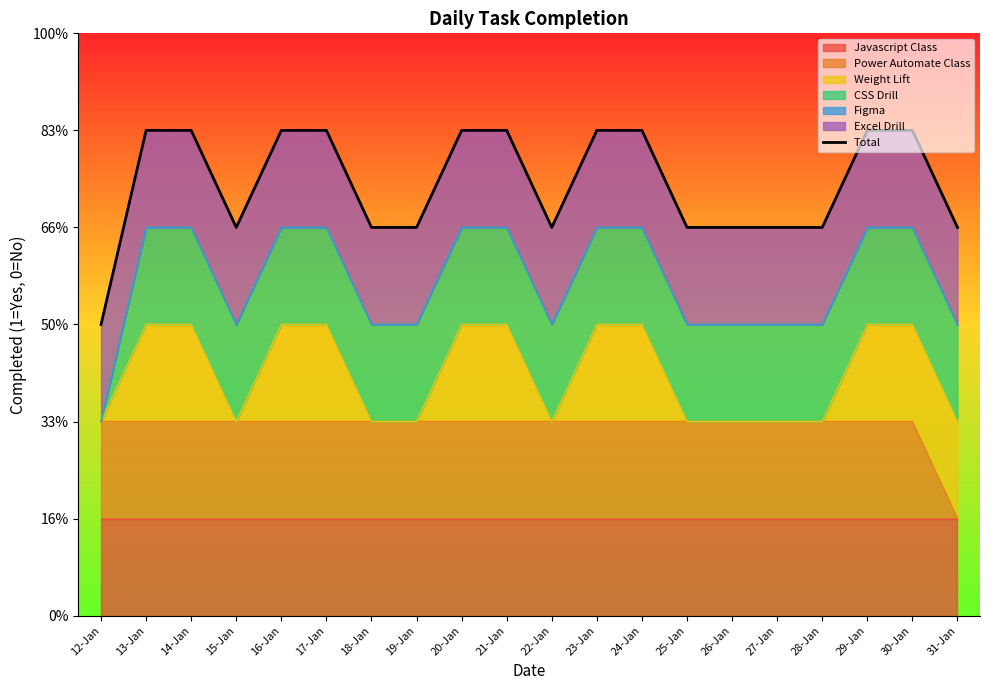

How many lines are shown in the chart?

1